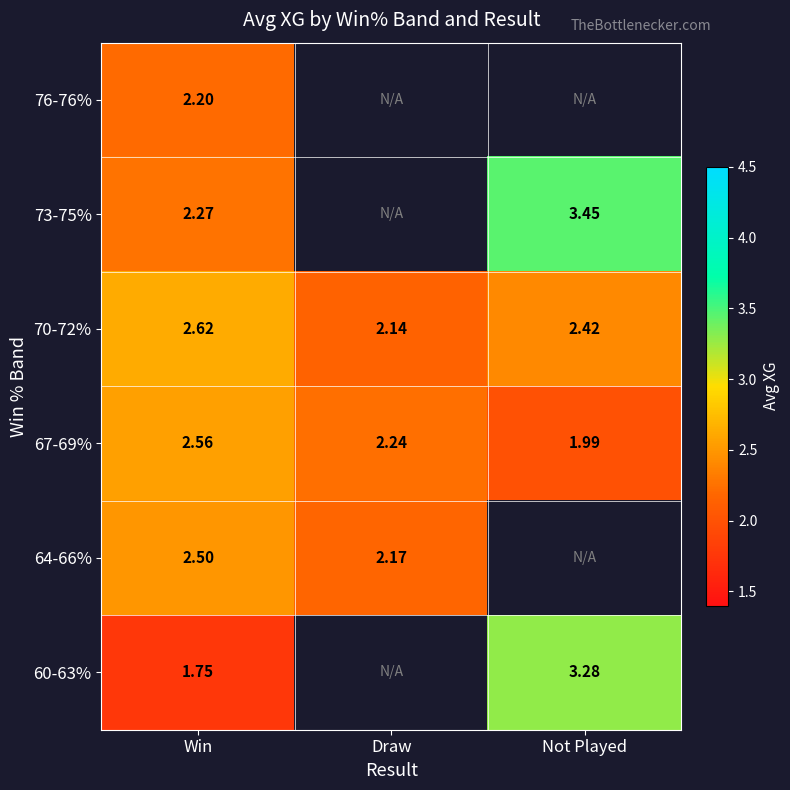

Where does the 67-69% series first go above 2?

Win